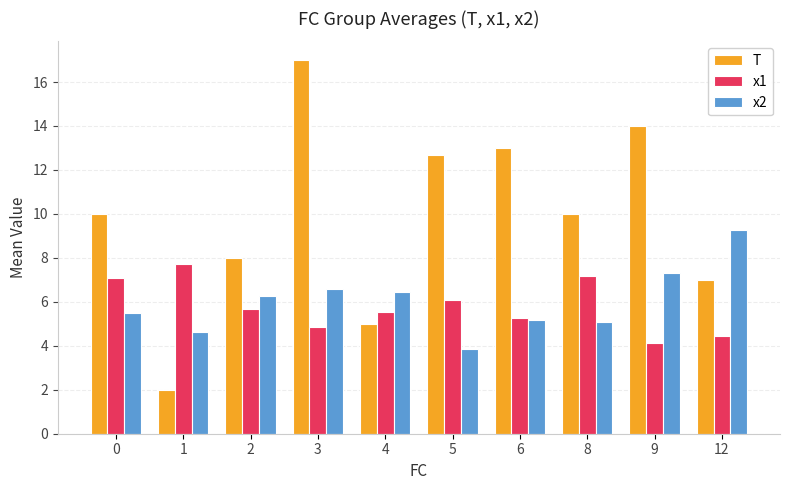

Which series has the largest total across all categories?

T